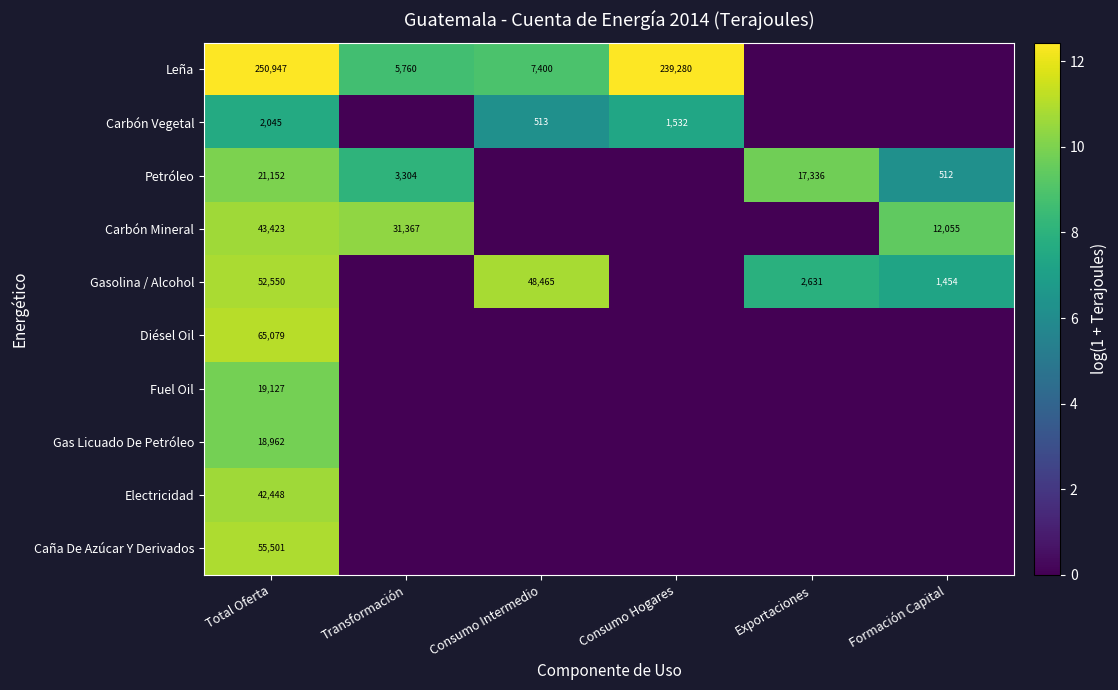

The value of Carbón Vegetal at Consumo Intermedio is 513. True or false?

True